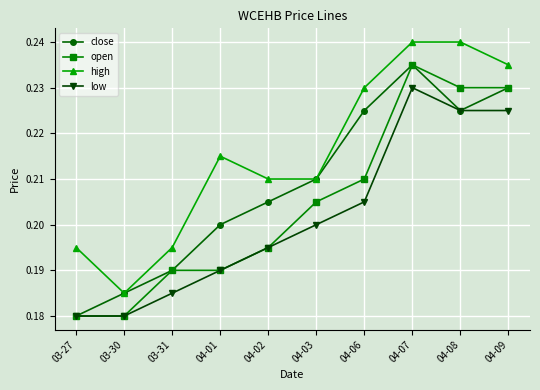

What is the label of the 8th point from the right?

03-31